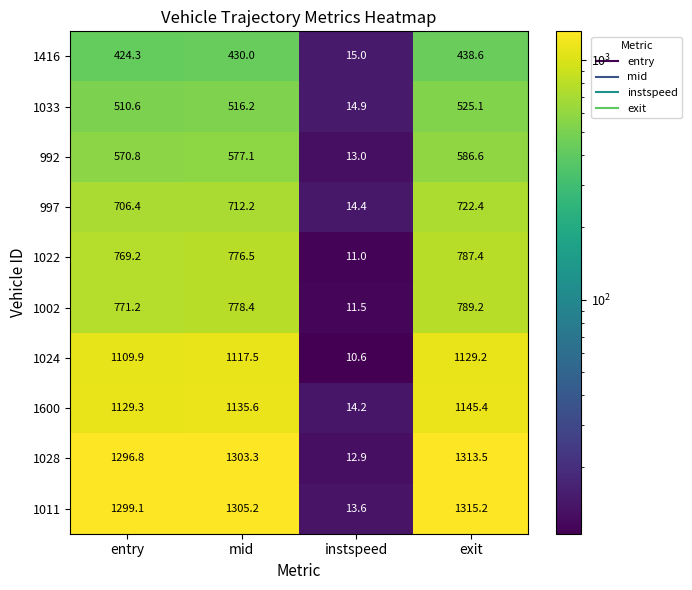

Which series has the widest spread of values?

1011